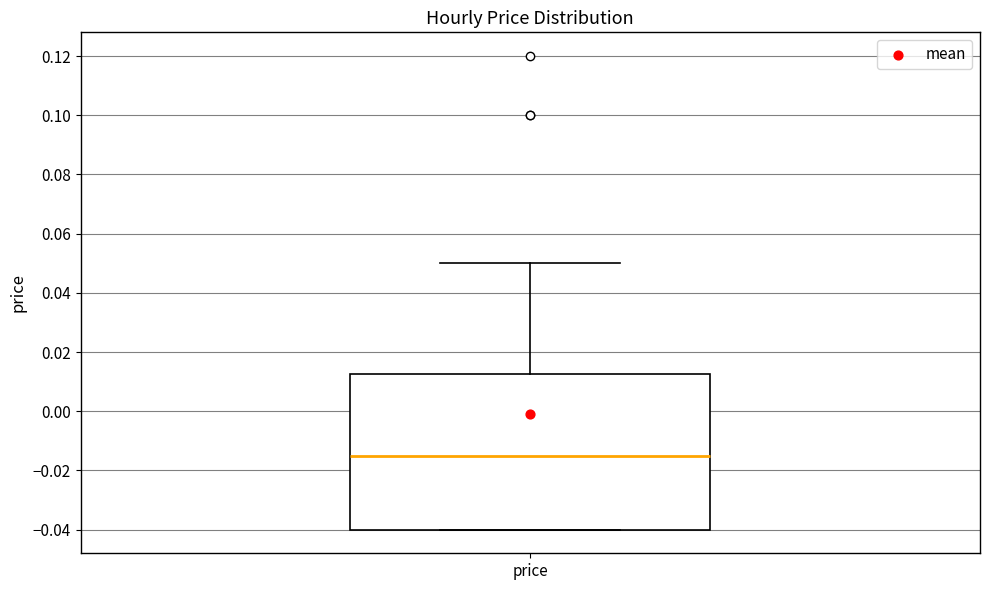

Where does the median line of the box for price sit on the y-axis? The values are not printed on the chart, so give them approximately, as read against the axis.

-0.014